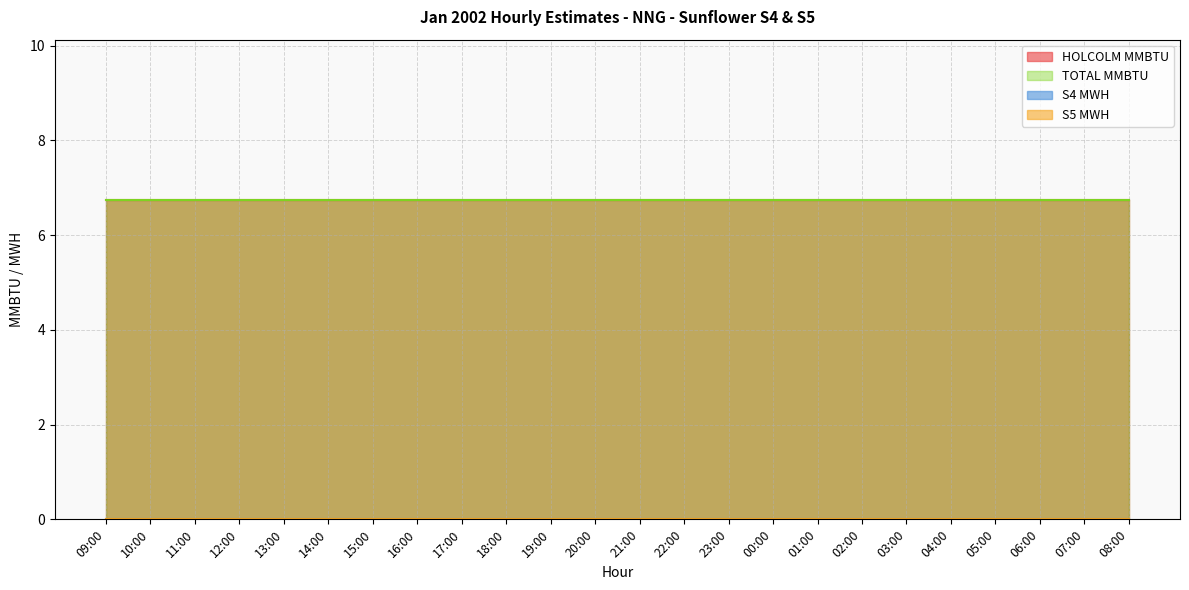

True or false: HOLCOLM MMBTU and S5 MWH cross at least once.

False